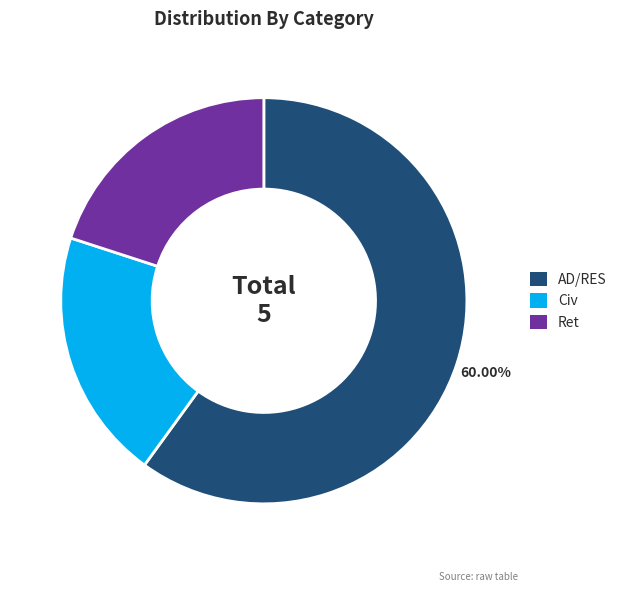

To the nearest percent, what is the difference between the largest and smallest slice percentages?

40%